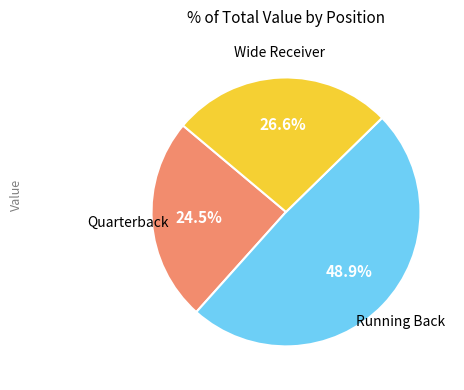

To the nearest percent, what is the difference between the largest and smallest slice percentages?

24%